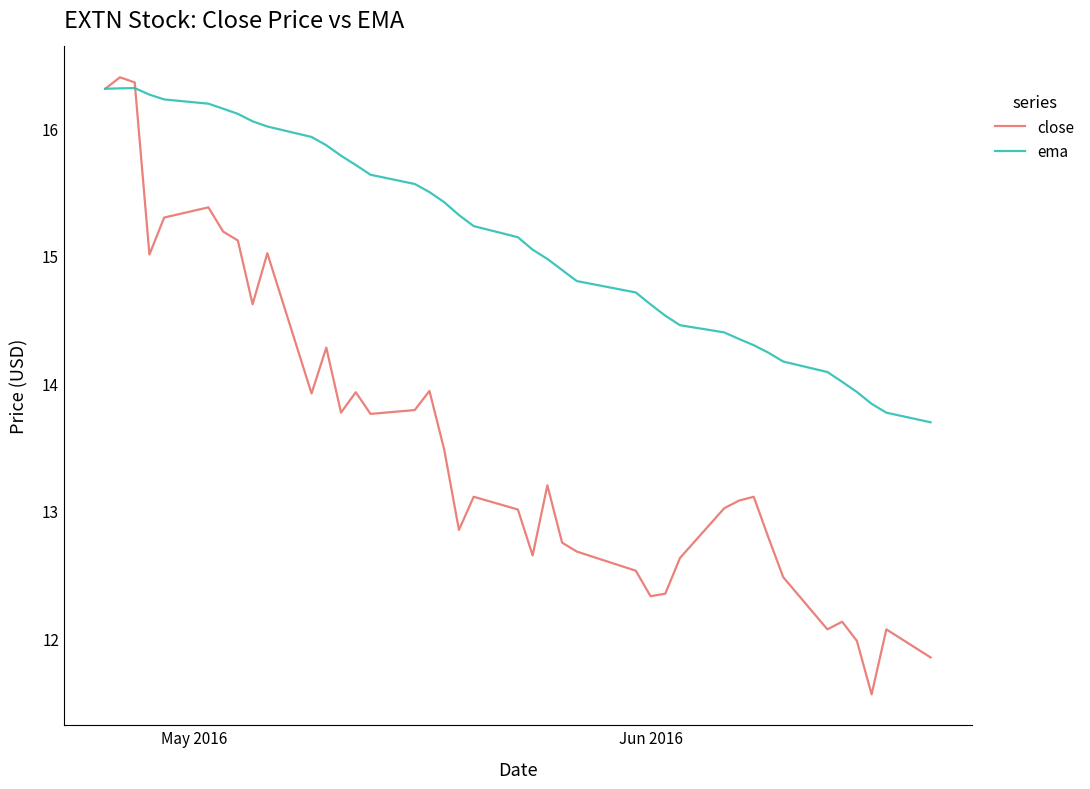

Which series has the largest range (max minus min)?

close